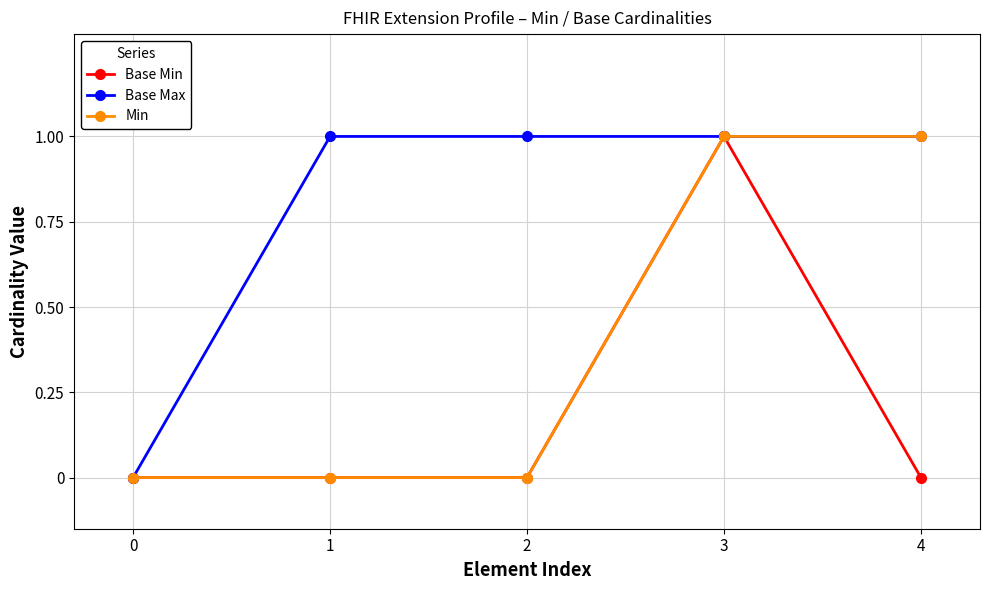

What is the total value across all series at 3?

3